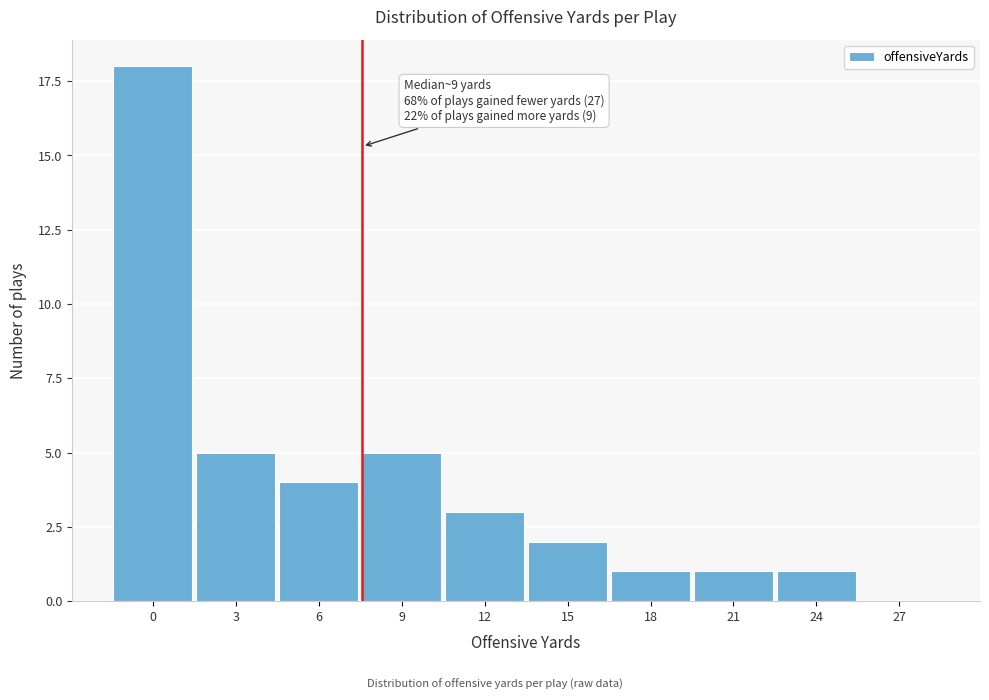

Reading right to left, what are all the values shown in this chart?

27=0	24=1	21=1	18=1	15=2	12=3	9=5	6=4	3=5	0=18